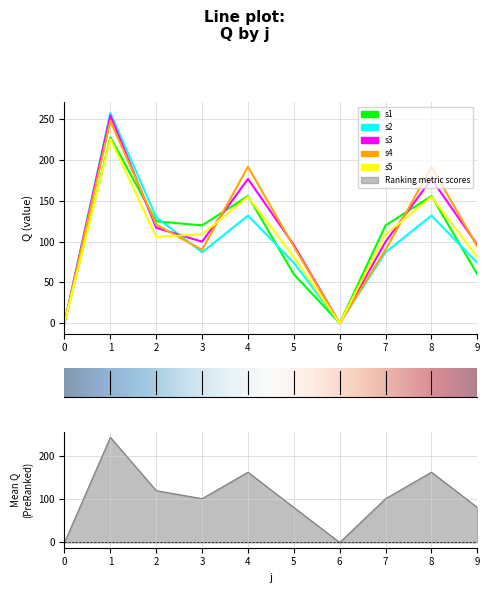

True or false: s4 and s2 intersect in this chart.

True